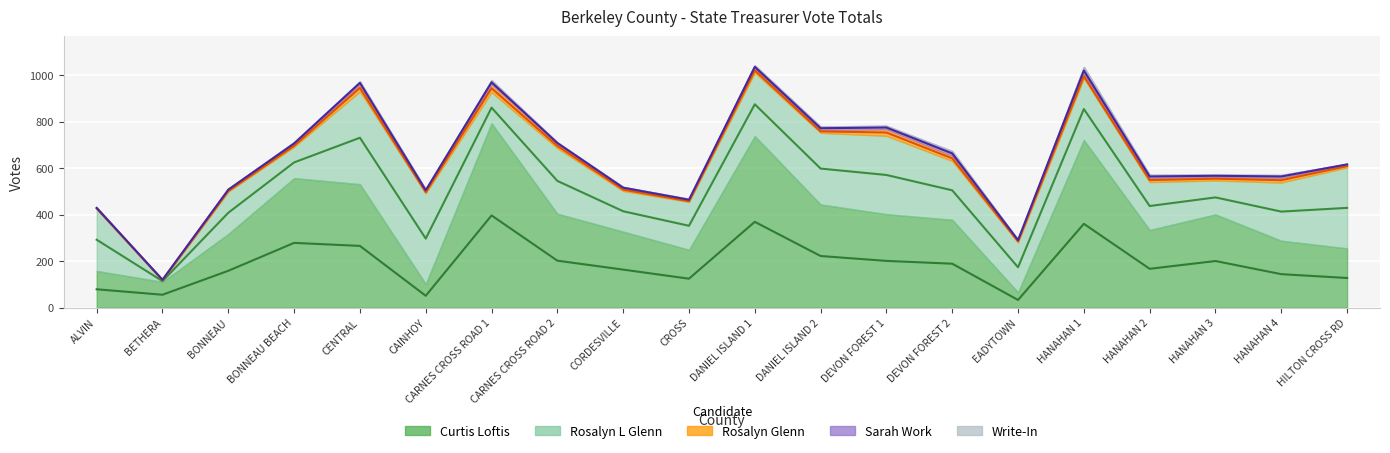

In Rosalyn L Glenn, how many points are higher than both neighbors (excluding endpoints)?

5